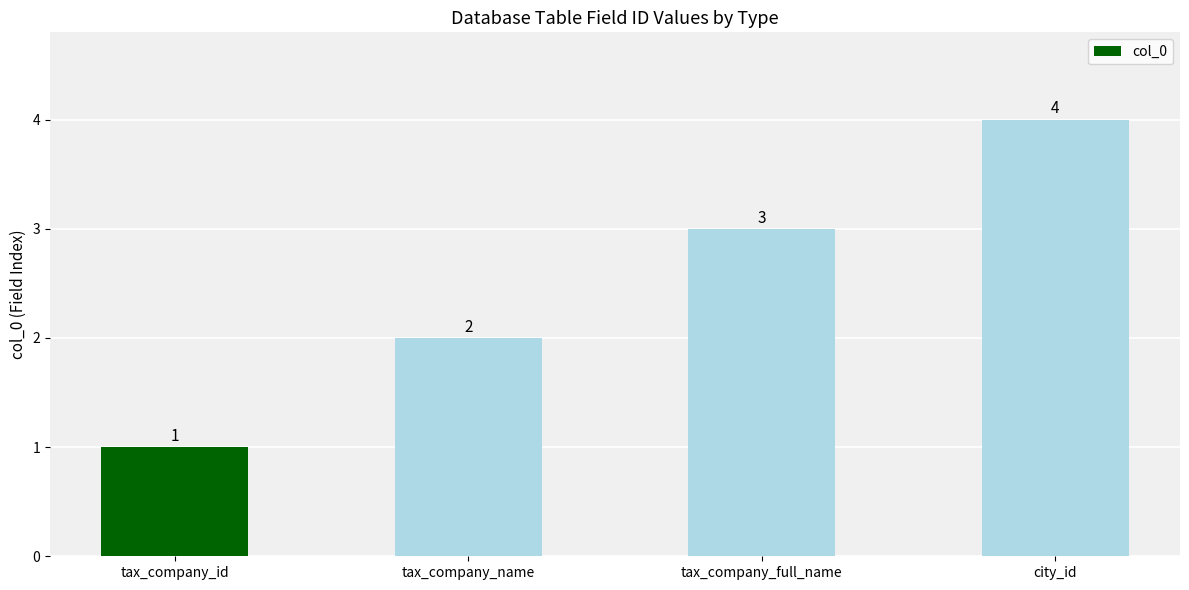

What position from the left is tax_company_id?

1